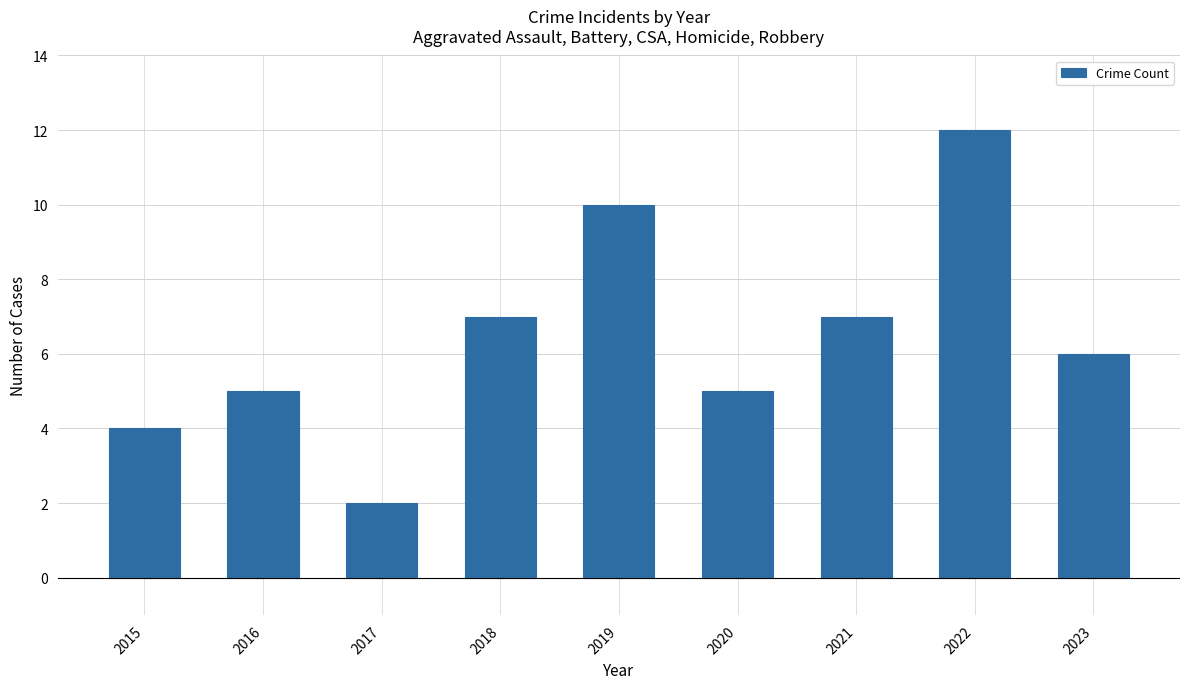

What is the sum of all values?

58